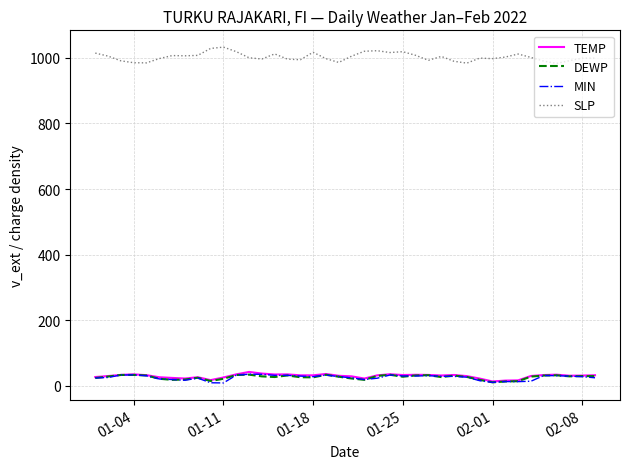

What is the maximum value shown in the chart?

1032.8